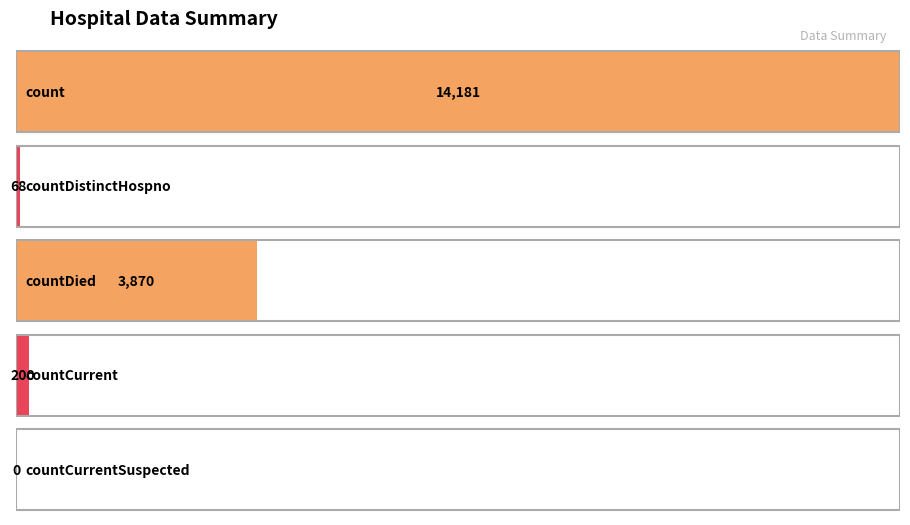

Rank the categories by value from highest to lowest.

count, countDied, countCurrent, countDistinctHospno, countCurrentSuspected